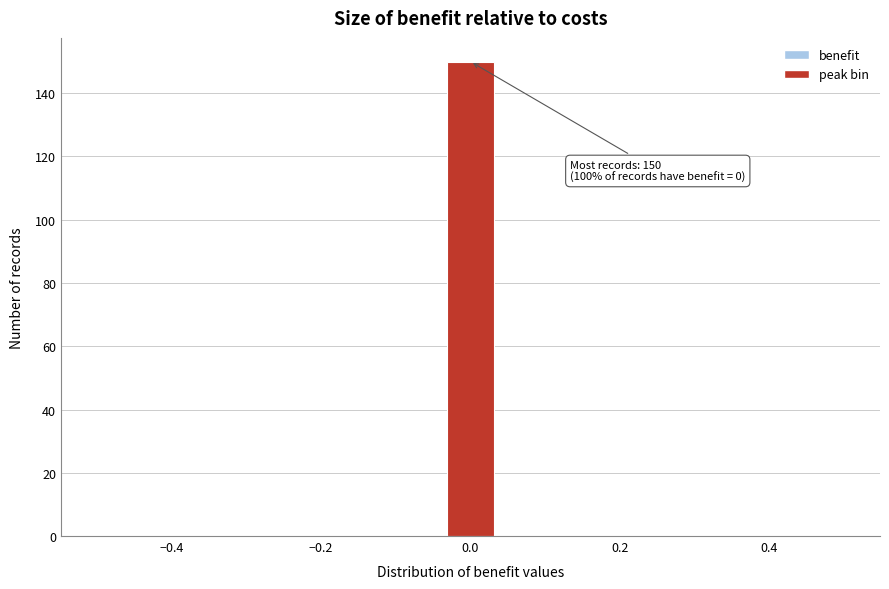

Read against the x-axis, roughly where is the centre of the tallest bar?

0.00